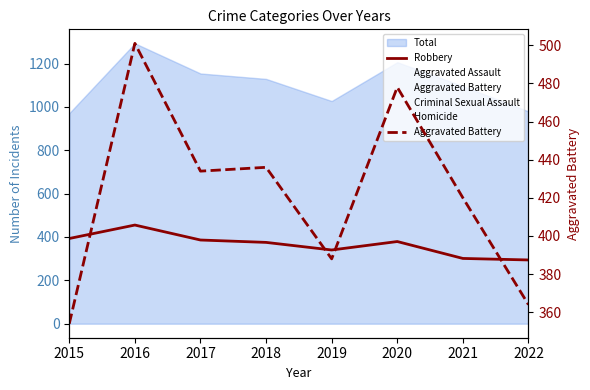

The value of Robbery at 2020 is 650. True or false?

False